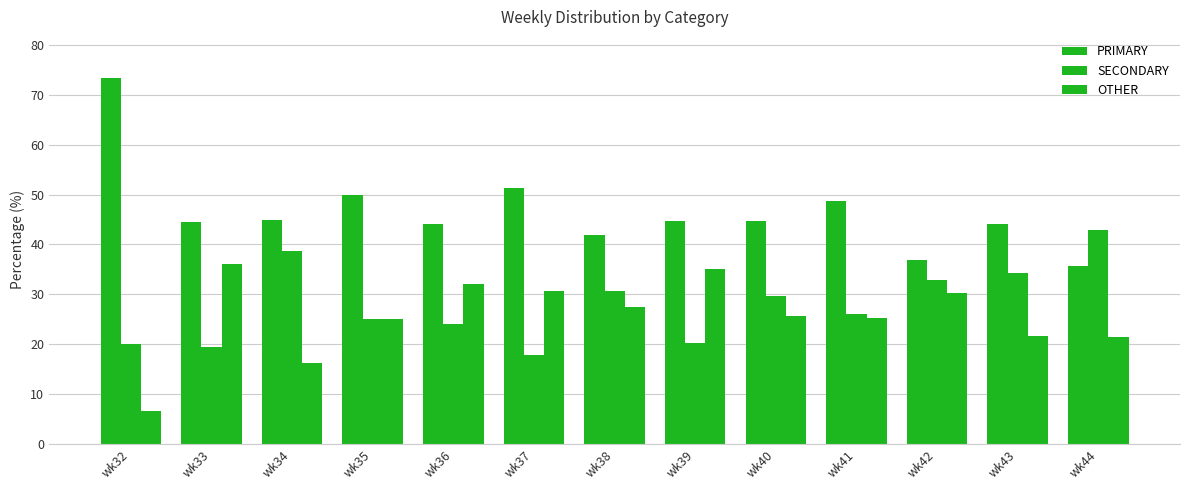

What is the sum of the PRIMARY values at wk43 and wk38?

85.9